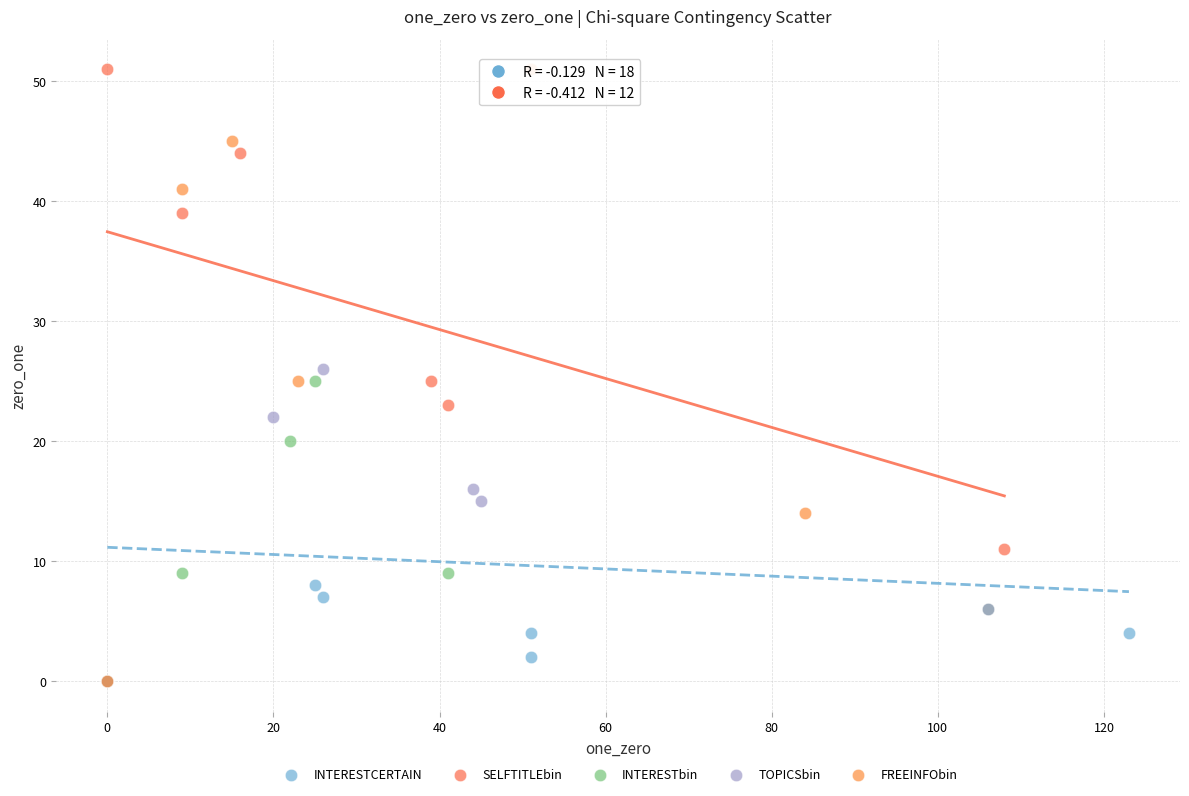

Which series has the widest spread of Y values?

FREEINFObin